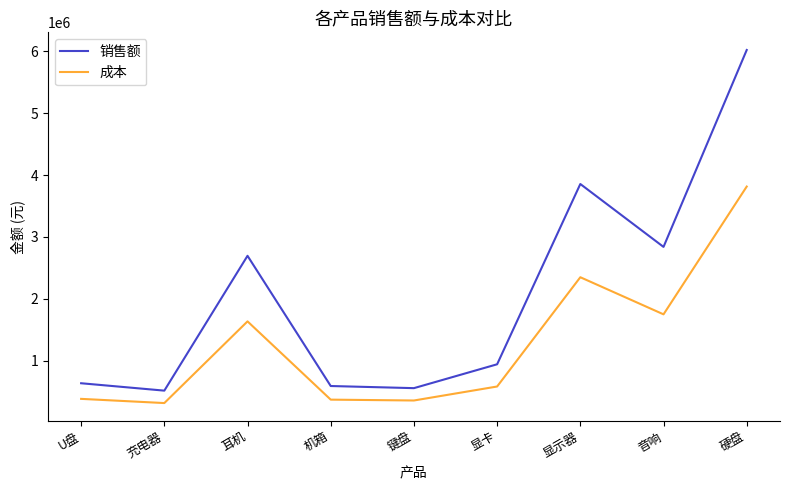

Between 显卡 and 显示器, which series saw the biggest shift?

销售额